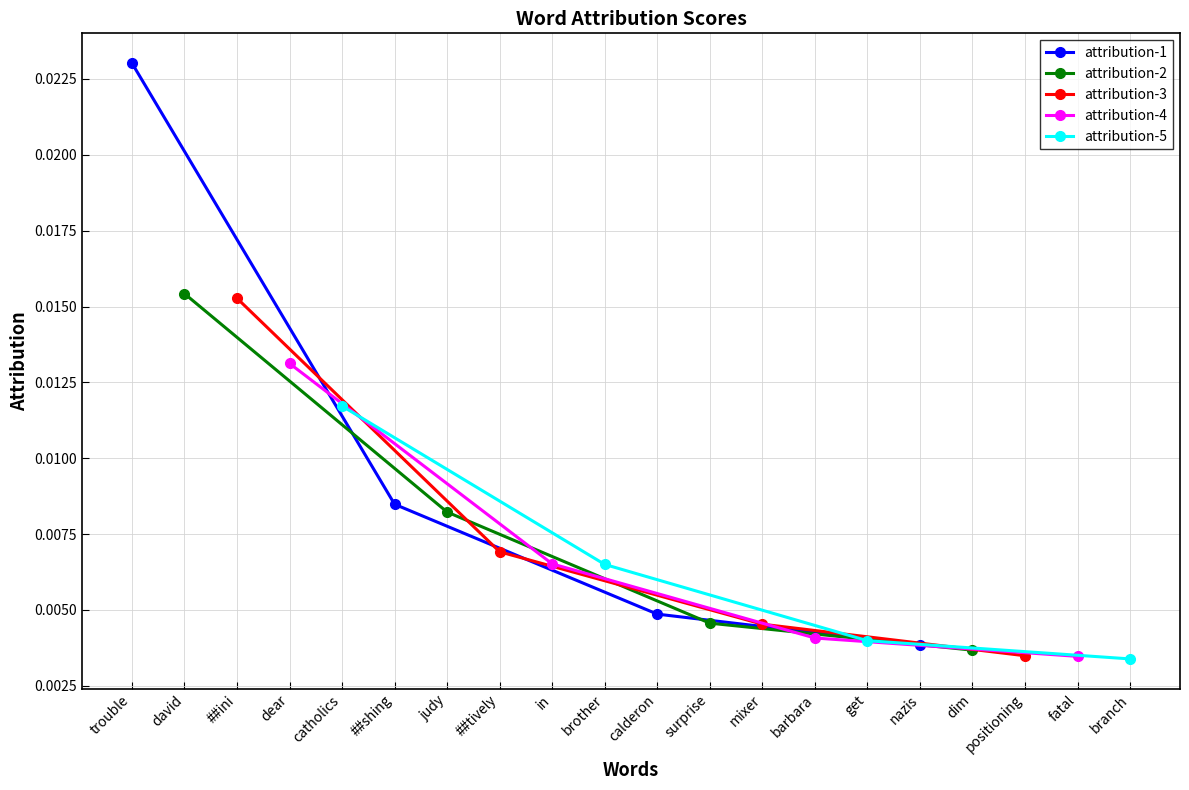

How many attribution-1 values are between 0 and 1?

4